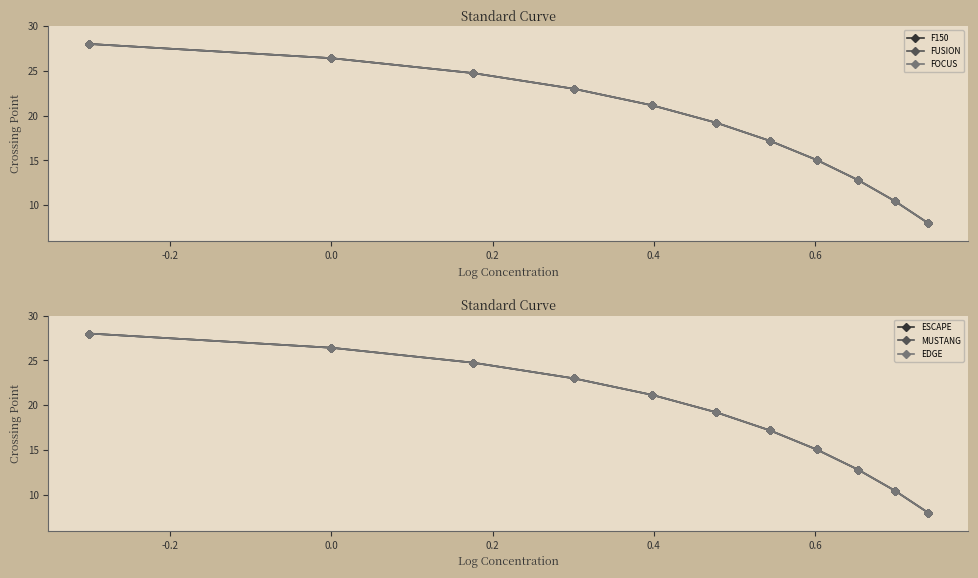

What is the sum of all MUSTANG values?

206.0